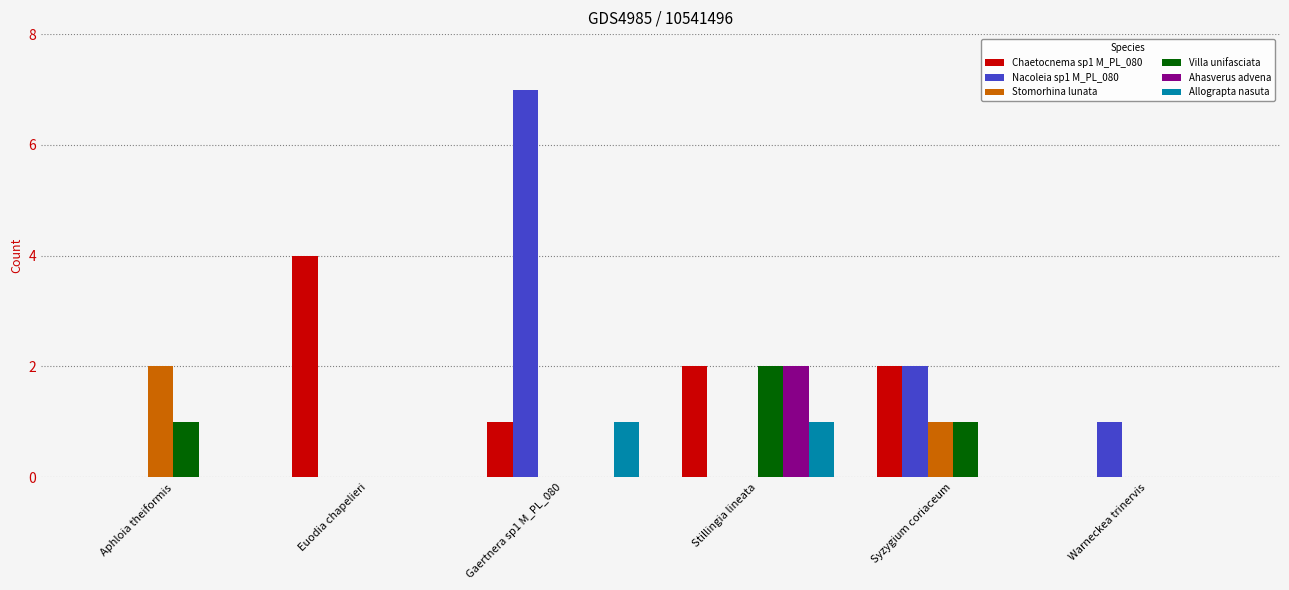

Is the value of Nacoleia sp1 M_PL_080 at Syzygium coriaceum greater than the value of Ahasverus advena at Aphloia theiformis?

Yes